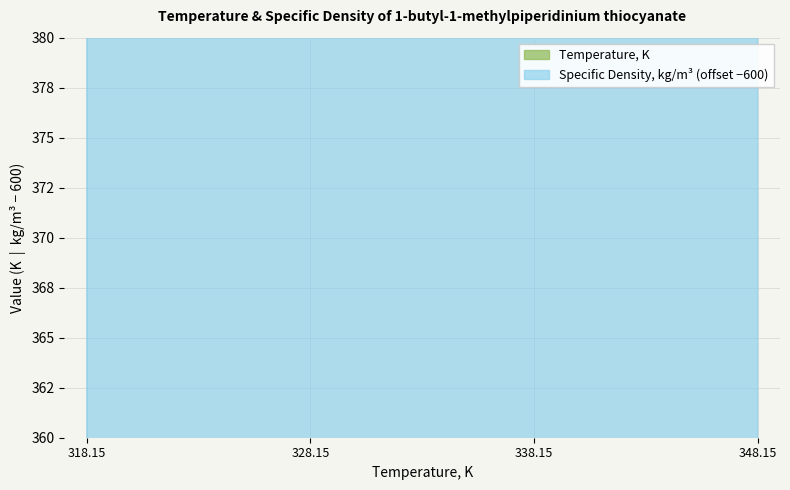

List the series in order of their peak value, lowest first.

Temperature, K, Specific density, kg/m3